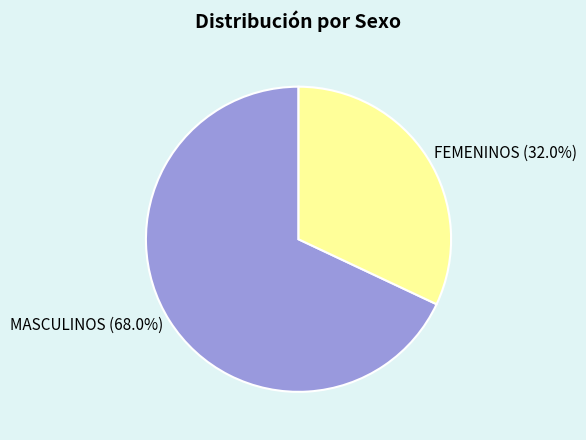

To the nearest percent, what is the difference between the largest and smallest slice percentages?

36%